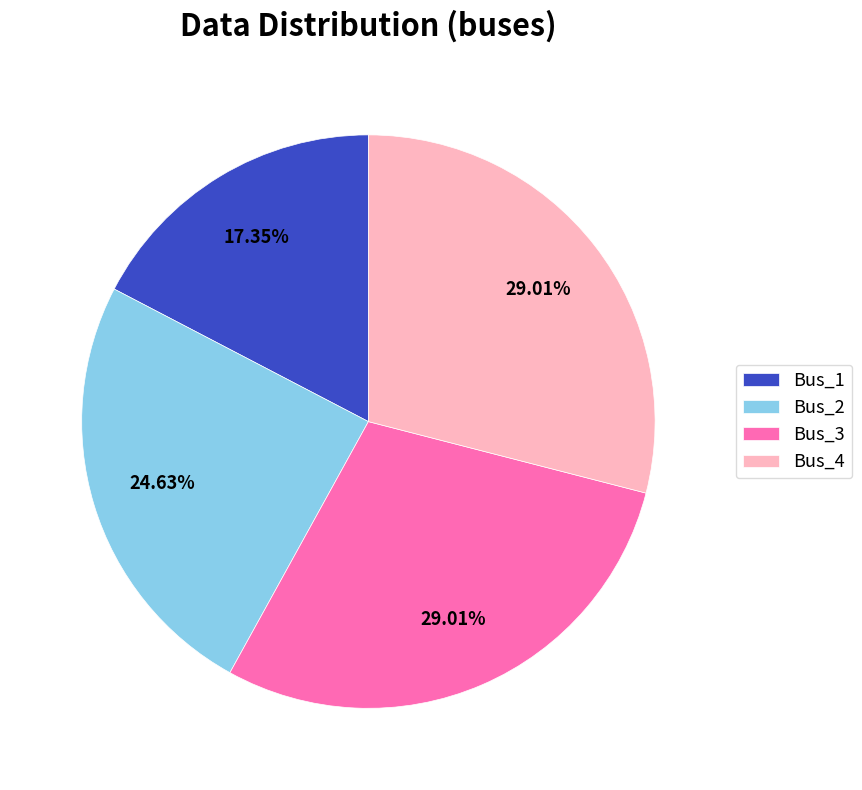

To the nearest percent, what is the average slice percentage?

25%